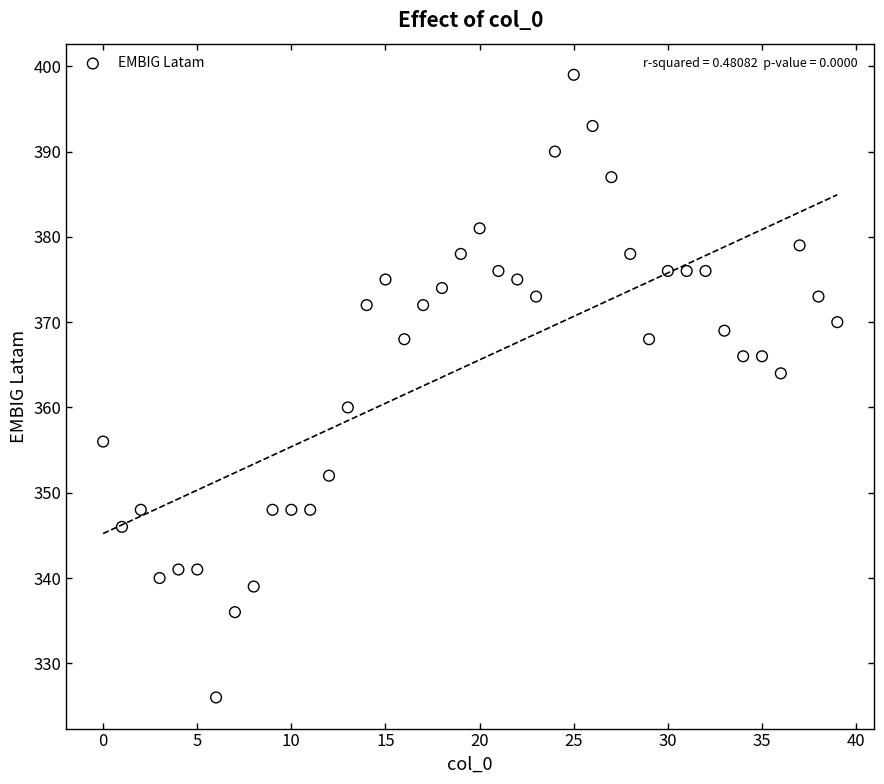

What is the range of Y values (max minus min)?

73